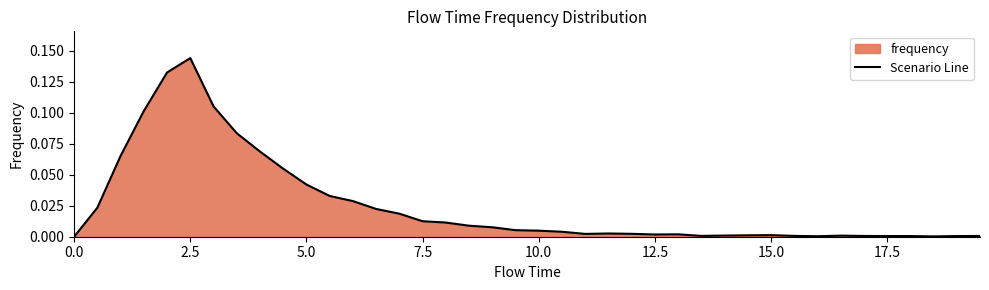

Which category has the highest value across all series?

2.5